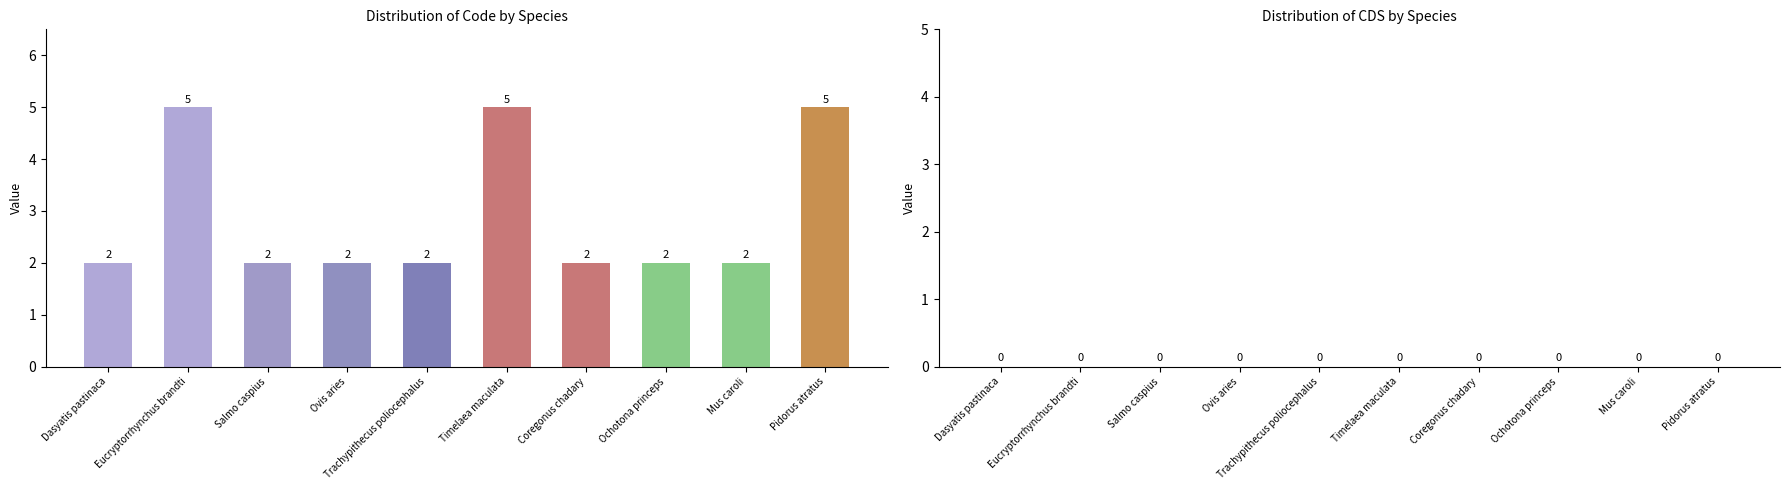

Approximately how many times larger is the value at Eucryptorrhynchus brandti compared to Pidorus atratus?

1.0